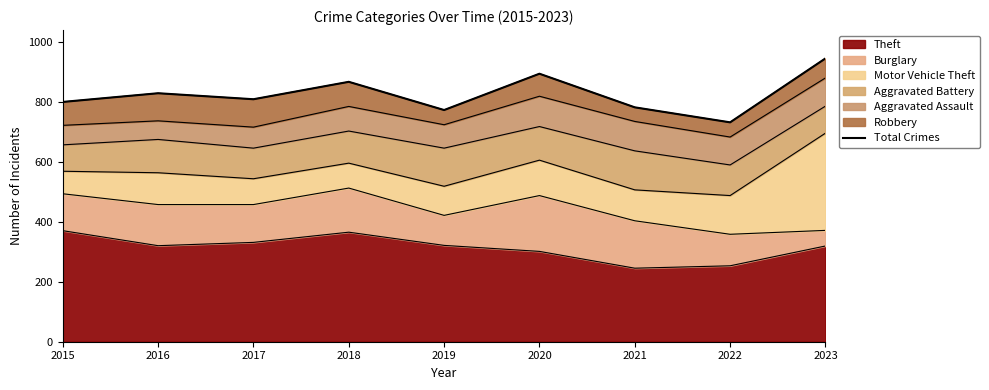

True or false: the data shows 944 at 2023.

True